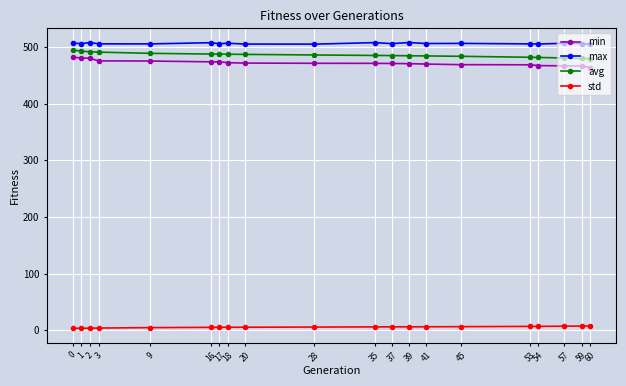

True or false: std and avg intersect in this chart.

False